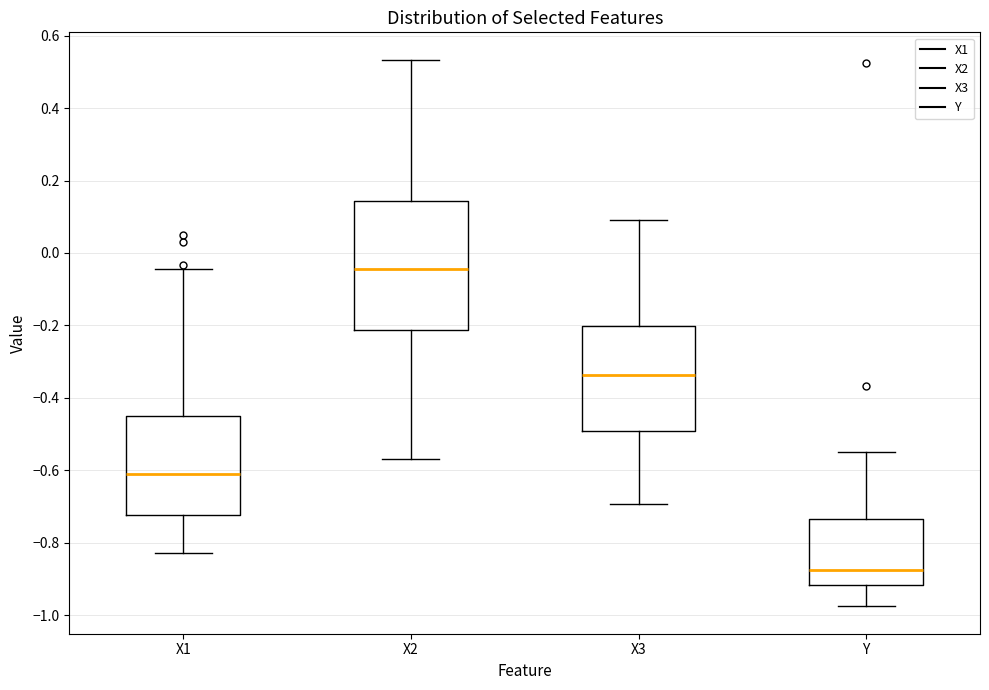

Which box's median line is the lowest?

Y